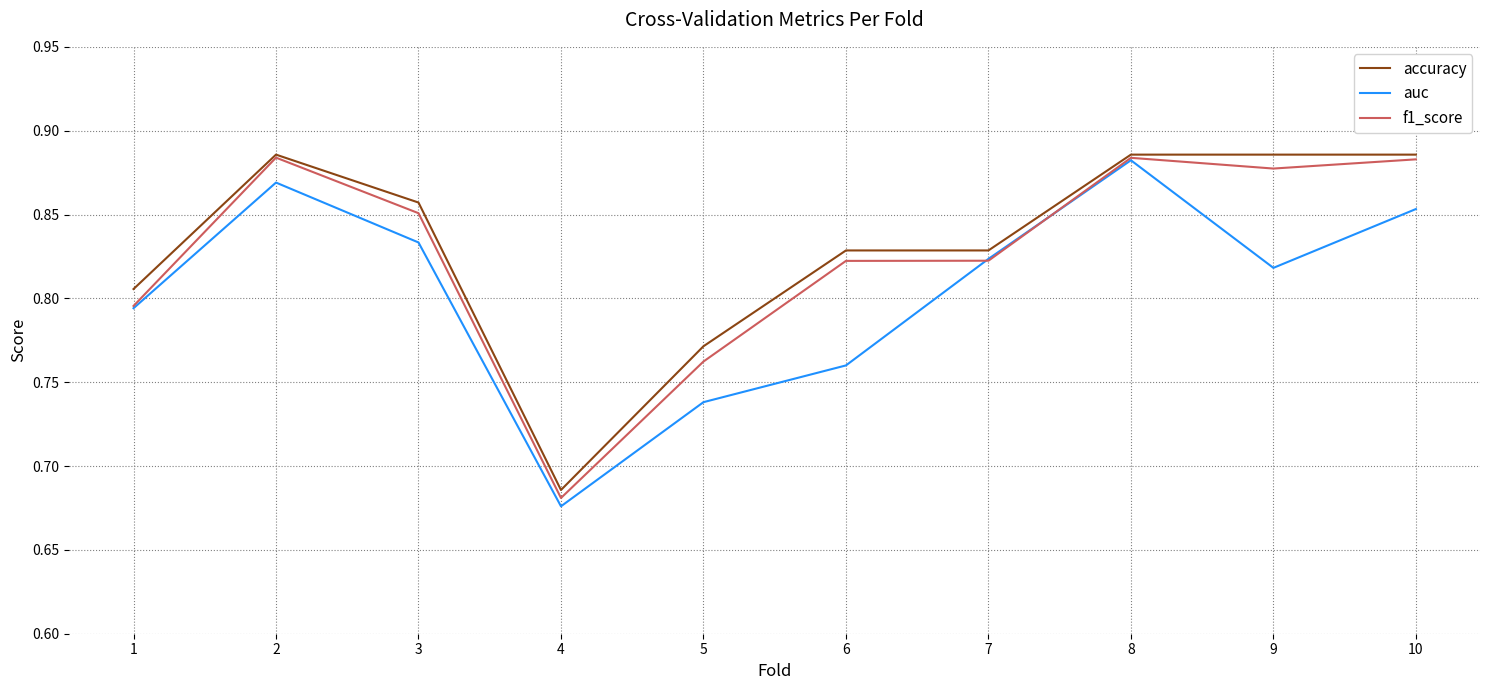

Rank the series at 9 from highest to lowest value.

accuracy, f1_score, auc